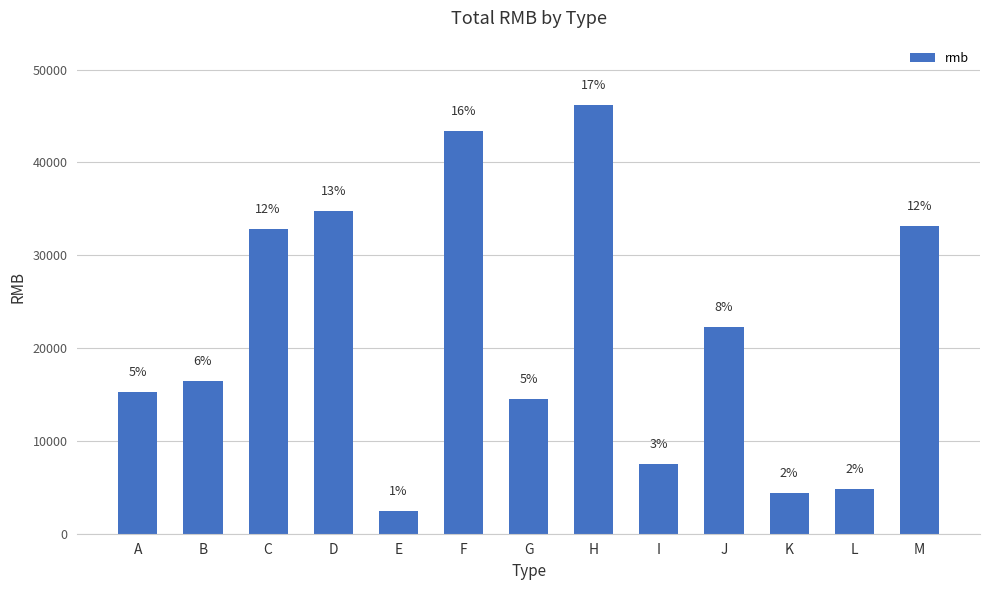

Reading left to right, transcribe all the data shown in this chart.

15243	16422	32786	34789	2478	43369	14526	46182	7528	22229	4378	4864	33142